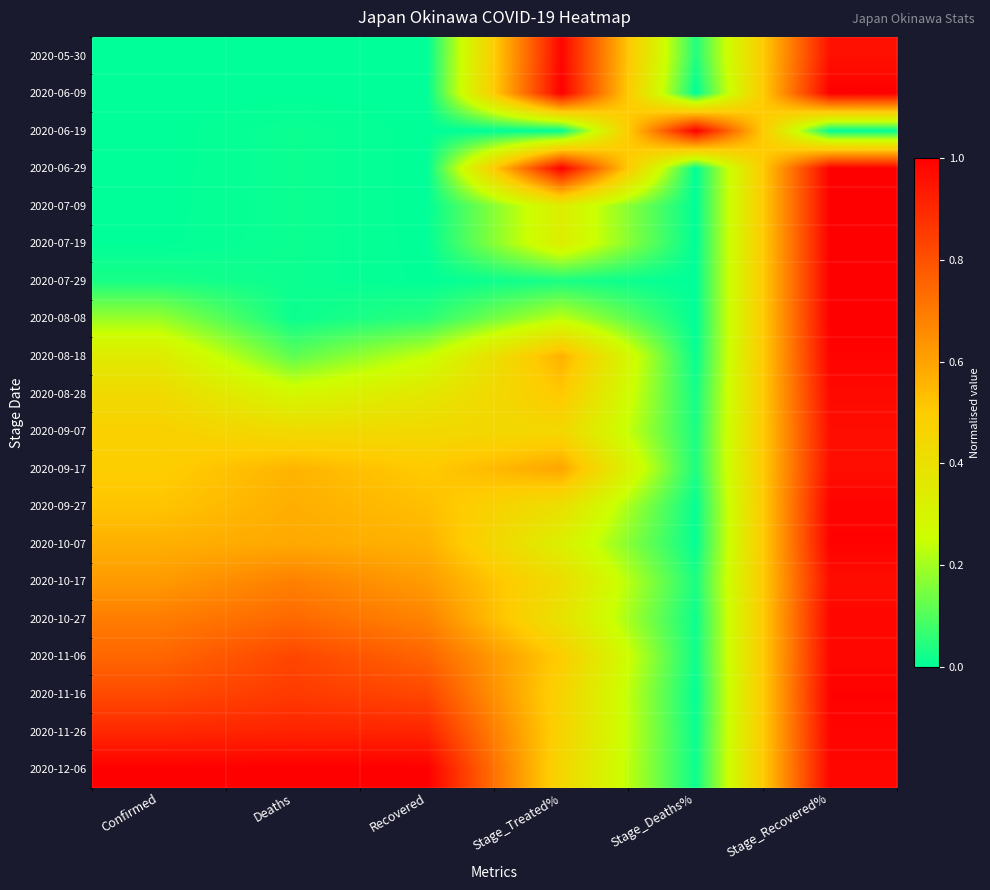

Reading left to right, list all the values displayed in this chart.

2020-05-30: Confirmed=0.0	Deaths=0.0	Recovered=0.0	Stage_Treated%=1.0	Stage_Deaths%=0.0	Stage_Recovered%=1.0
2020-06-09: Confirmed=0.0	Deaths=0.0	Recovered=0.0	Stage_Treated%=1.0	Stage_Deaths%=0.0	Stage_Recovered%=1.0
2020-06-19: Confirmed=0.0	Deaths=0.0	Recovered=0.0	Stage_Treated%=0.0	Stage_Deaths%=1.0	Stage_Recovered%=0.0
2020-06-29: Confirmed=0.0	Deaths=0.0	Recovered=0.0	Stage_Treated%=1.0	Stage_Deaths%=0.0	Stage_Recovered%=1.0
2020-07-09: Confirmed=0.0	Deaths=0.0	Recovered=0.0	Stage_Treated%=0.3	Stage_Deaths%=0.0	Stage_Recovered%=1.0
2020-07-19: Confirmed=0.0	Deaths=0.0	Recovered=0.0	Stage_Treated%=0.3	Stage_Deaths%=0.0	Stage_Recovered%=1.0
2020-07-29: Confirmed=0.0	Deaths=0.0	Recovered=0.0	Stage_Treated%=0.0	Stage_Deaths%=0.0	Stage_Recovered%=1.0
2020-08-08: Confirmed=0.2	Deaths=0.0	Recovered=0.1	Stage_Treated%=0.2	Stage_Deaths%=0.0	Stage_Recovered%=1.0
2020-08-18: Confirmed=0.3	Deaths=0.1	Recovered=0.2	Stage_Treated%=0.6	Stage_Deaths%=0.0	Stage_Recovered%=1.0
2020-08-28: Confirmed=0.4	Deaths=0.3	Recovered=0.4	Stage_Treated%=0.5	Stage_Deaths%=0.0	Stage_Recovered%=1.0
2020-09-07: Confirmed=0.5	Deaths=0.4	Recovered=0.4	Stage_Treated%=0.4	Stage_Deaths%=0.0	Stage_Recovered%=1.0
2020-09-17: Confirmed=0.5	Deaths=0.6	Recovered=0.5	Stage_Treated%=0.6	Stage_Deaths%=0.0	Stage_Recovered%=1.0
2020-09-27: Confirmed=0.5	Deaths=0.6	Recovered=0.5	Stage_Treated%=0.4	Stage_Deaths%=0.0	Stage_Recovered%=1.0
2020-10-07: Confirmed=0.6	Deaths=0.6	Recovered=0.6	Stage_Treated%=0.3	Stage_Deaths%=0.0	Stage_Recovered%=1.0
2020-10-17: Confirmed=0.6	Deaths=0.7	Recovered=0.6	Stage_Treated%=0.4	Stage_Deaths%=0.0	Stage_Recovered%=1.0
2020-10-27: Confirmed=0.7	Deaths=0.7	Recovered=0.7	Stage_Treated%=0.4	Stage_Deaths%=0.0	Stage_Recovered%=1.0
2020-11-06: Confirmed=0.7	Deaths=0.8	Recovered=0.8	Stage_Treated%=0.5	Stage_Deaths%=0.0	Stage_Recovered%=1.0
2020-11-16: Confirmed=0.8	Deaths=0.9	Recovered=0.8	Stage_Treated%=0.5	Stage_Deaths%=0.0	Stage_Recovered%=1.0
2020-11-26: Confirmed=0.9	Deaths=0.9	Recovered=0.9	Stage_Treated%=0.5	Stage_Deaths%=0.0	Stage_Recovered%=1.0
2020-12-06: Confirmed=1.0	Deaths=1.0	Recovered=1.0	Stage_Treated%=0.4	Stage_Deaths%=0.0	Stage_Recovered%=1.0